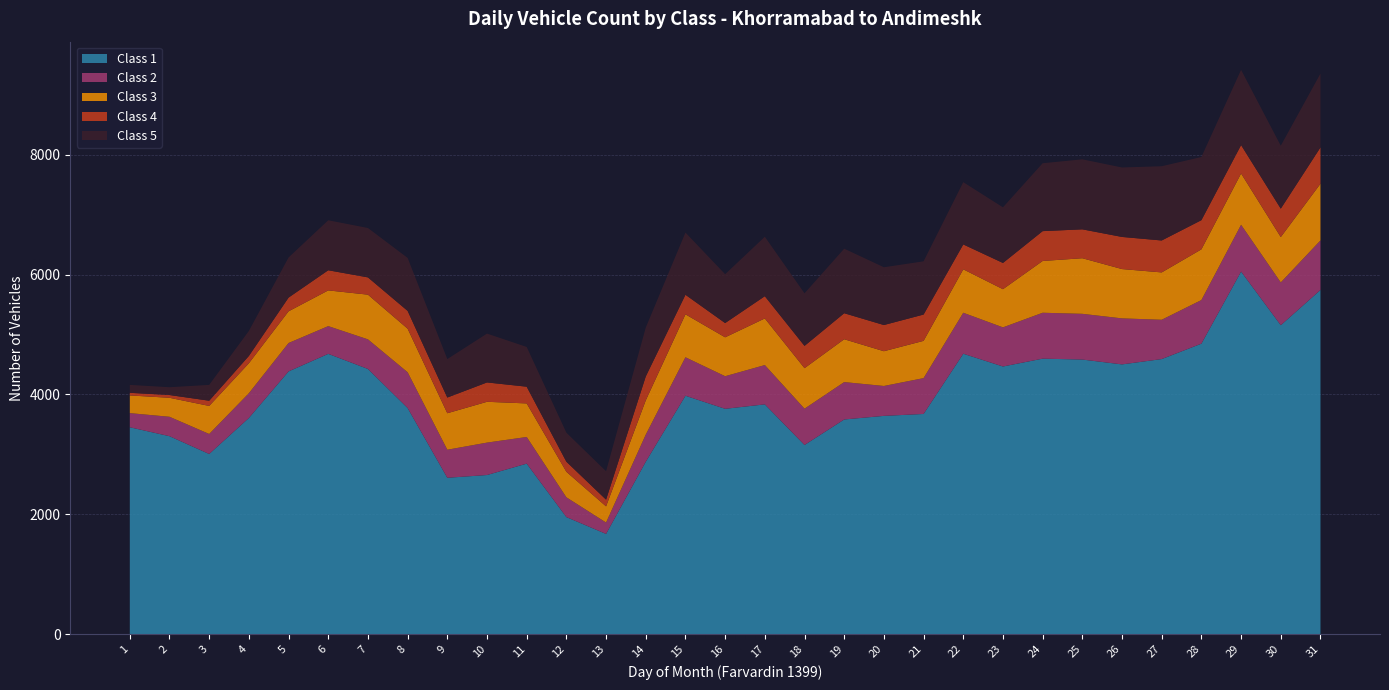

Reading left to right, list all the values displayed in this chart.

Class 1: 1=3451	2=3302	3=3005	4=3606	5=4383	6=4676	7=4424	8=3772	9=2608	10=2654	11=2844	12=1952	13=1671	14=2876	15=3977	16=3759	17=3833	18=3155	19=3581	20=3641	21=3673	22=4678	23=4465	24=4596	25=4581	26=4500	27=4589	28=4846	29=6049	30=5154	31=5742
Class 2: 1=236	2=324	3=334	4=413	5=474	6=463	7=494	8=597	9=468	10=541	11=445	12=330	13=190	14=452	15=642	16=544	17=656	18=606	19=624	20=499	21=598	22=684	23=653	24=766	25=763	26=768	27=656	28=728	29=781	30=714	31=827
Class 3: 1=295	2=317	3=468	4=500	5=529	6=596	7=746	8=727	9=609	10=681	11=560	12=426	13=270	14=572	15=717	16=649	17=778	18=676	19=715	20=580	21=622	22=725	23=637	24=864	25=928	26=823	27=790	28=846	29=856	30=757	31=946
Class 4: 1=44	2=46	3=87	4=122	5=229	6=336	7=288	8=297	9=262	10=323	11=279	12=168	13=112	14=399	15=326	16=238	17=371	18=372	19=434	20=437	21=439	22=415	23=438	24=498	25=482	26=536	27=533	28=487	29=474	30=474	31=606
Class 5: 1=132	2=130	3=264	4=417	5=669	6=834	7=824	8=884	9=642	10=815	11=663	12=484	13=474	14=815	15=1038	16=815	17=992	18=877	19=1077	20=964	21=888	22=1039	23=928	24=1133	25=1168	26=1159	27=1239	28=1054	29=1255	30=1050	31=1232